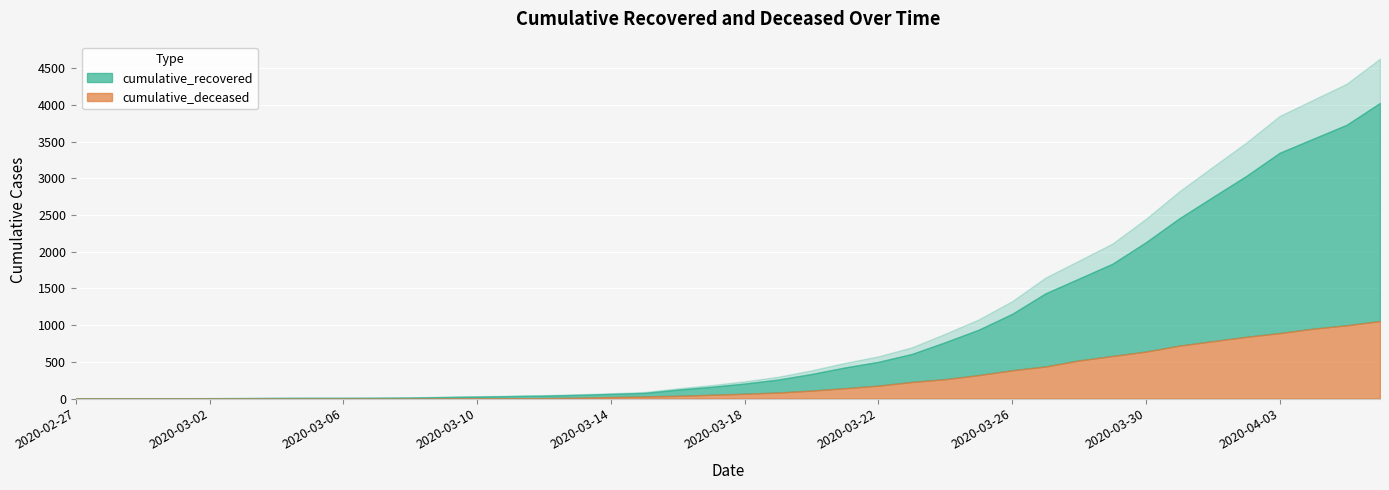

The value of cumulative_recovered at 2020-03-12 is 40. True or false?

True